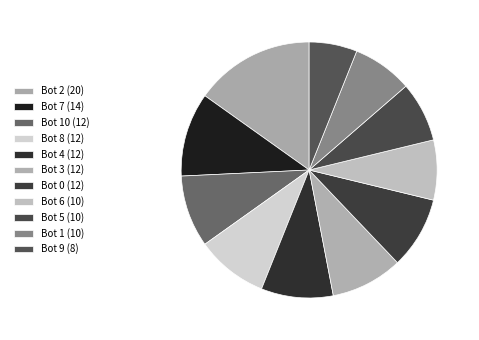

How many slices are in this pie chart?

11